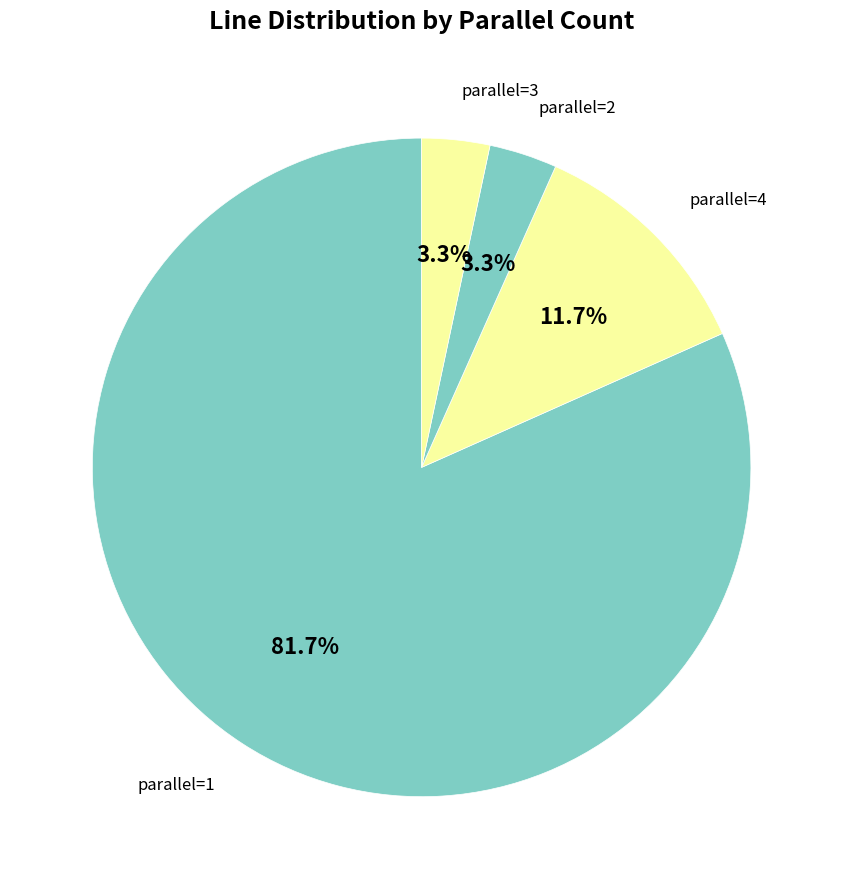

Count the number of slices in the pie.

4